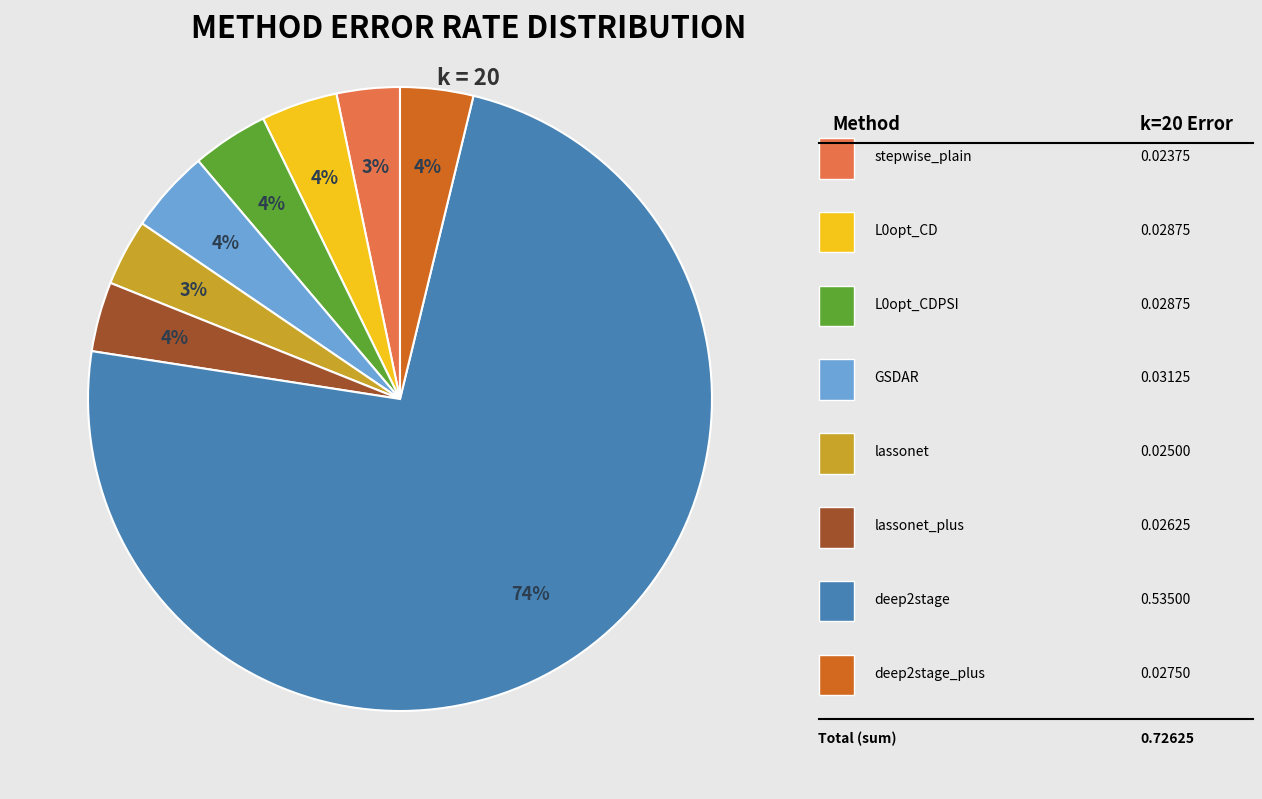

How many segments does this pie chart have?

8